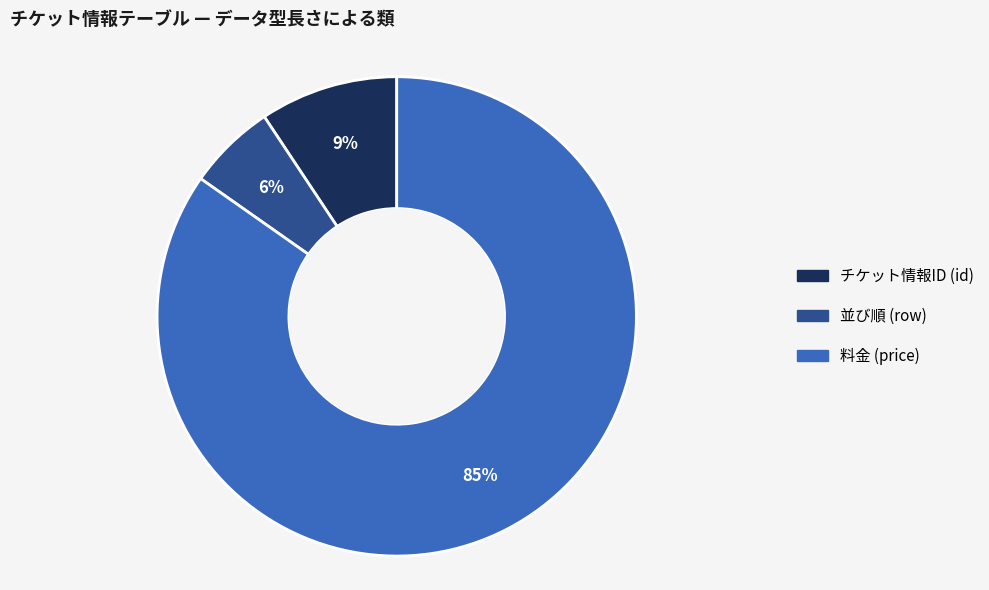

Combined, do 料金 (price) and 並び順 (row) account for over 50%?

Yes